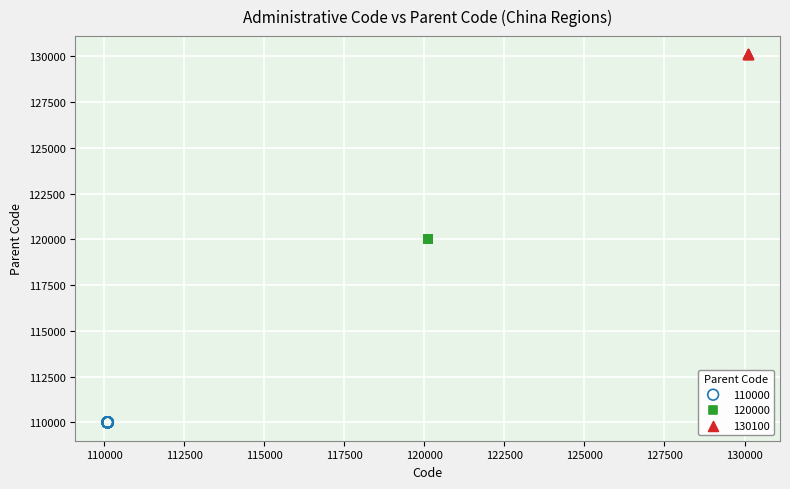

Which series contains the lowest Y value?

110000